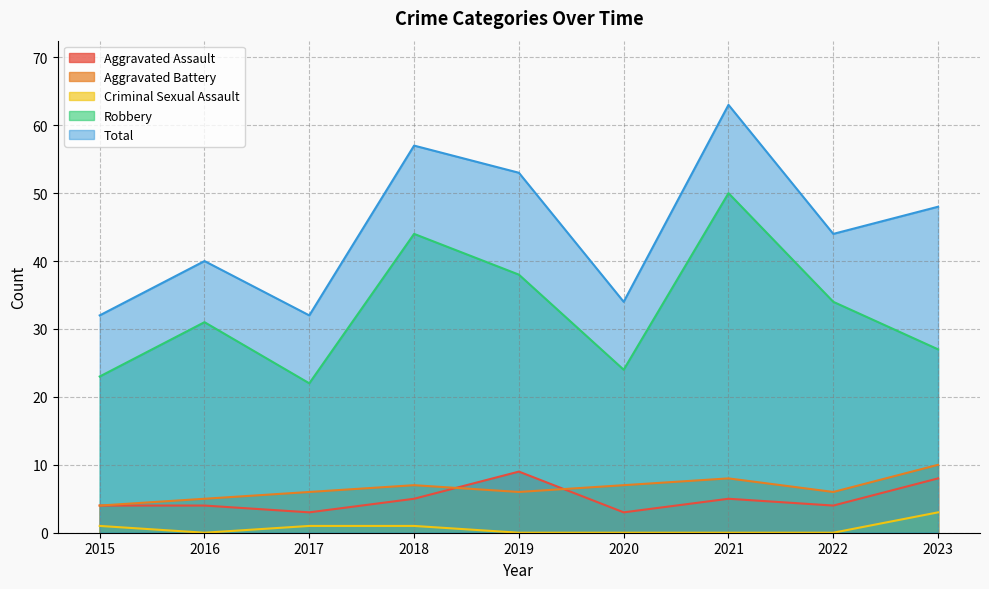

What is the difference between the highest and lowest values at 2018?

56